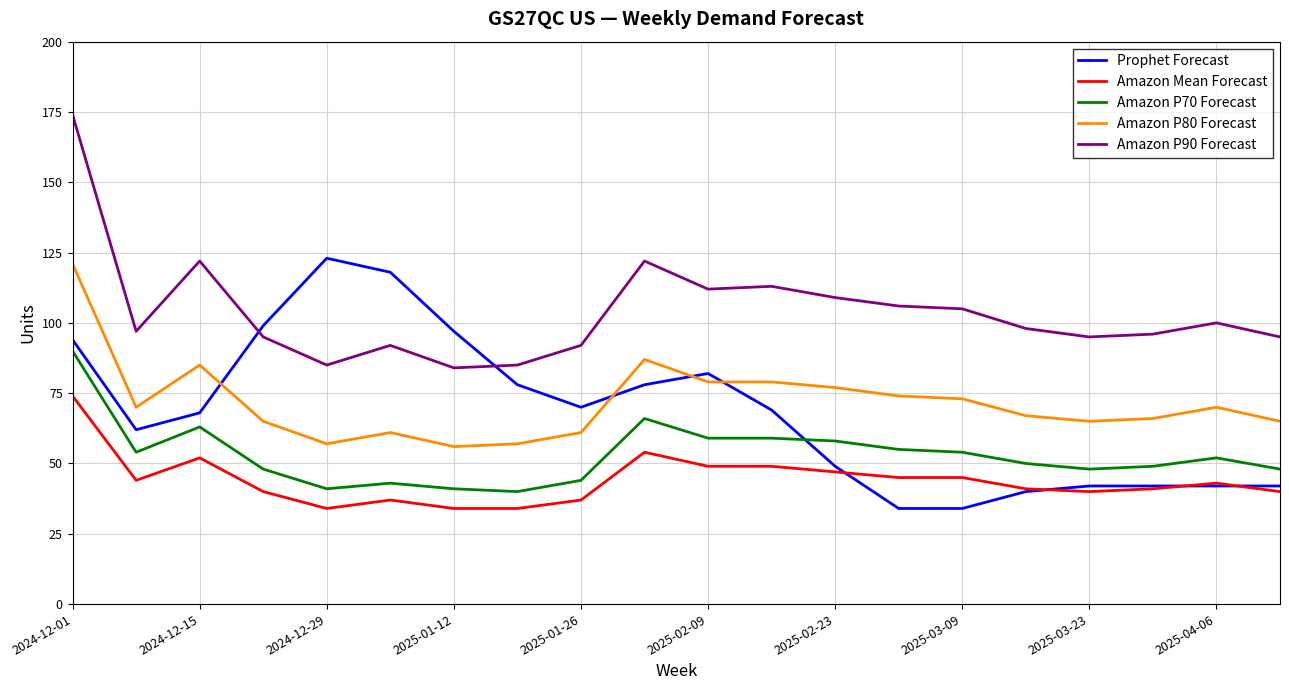

What is the minimum value for Prophet Forecast?

34